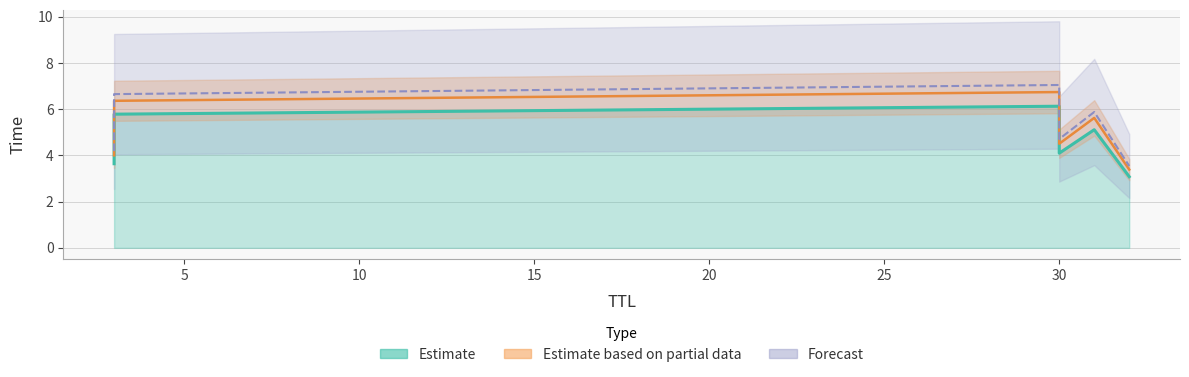

True or false: the data shows 4.1 at 30.

True